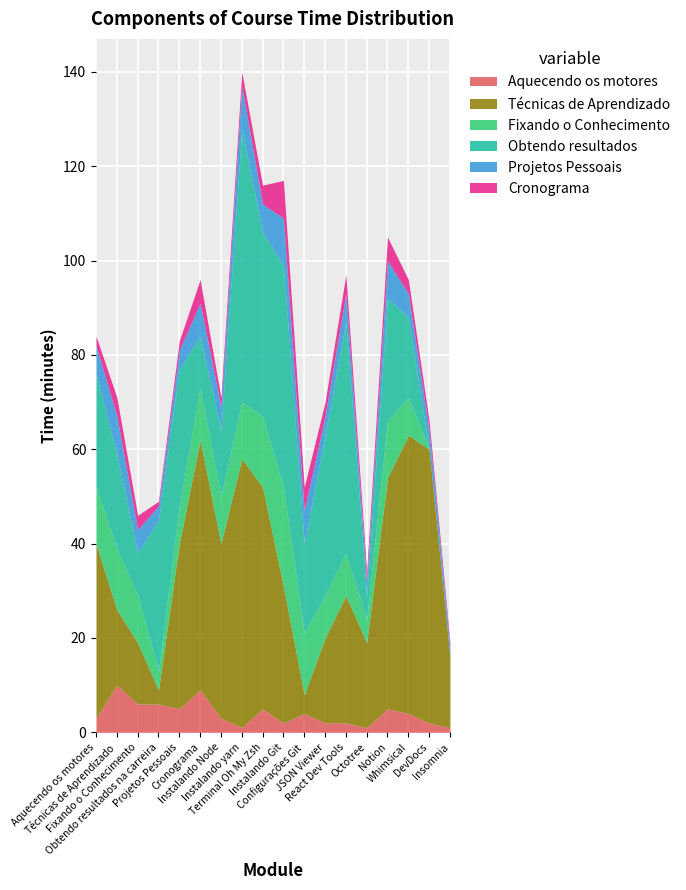

What is the average value of the Aquecendo os motores series?

4